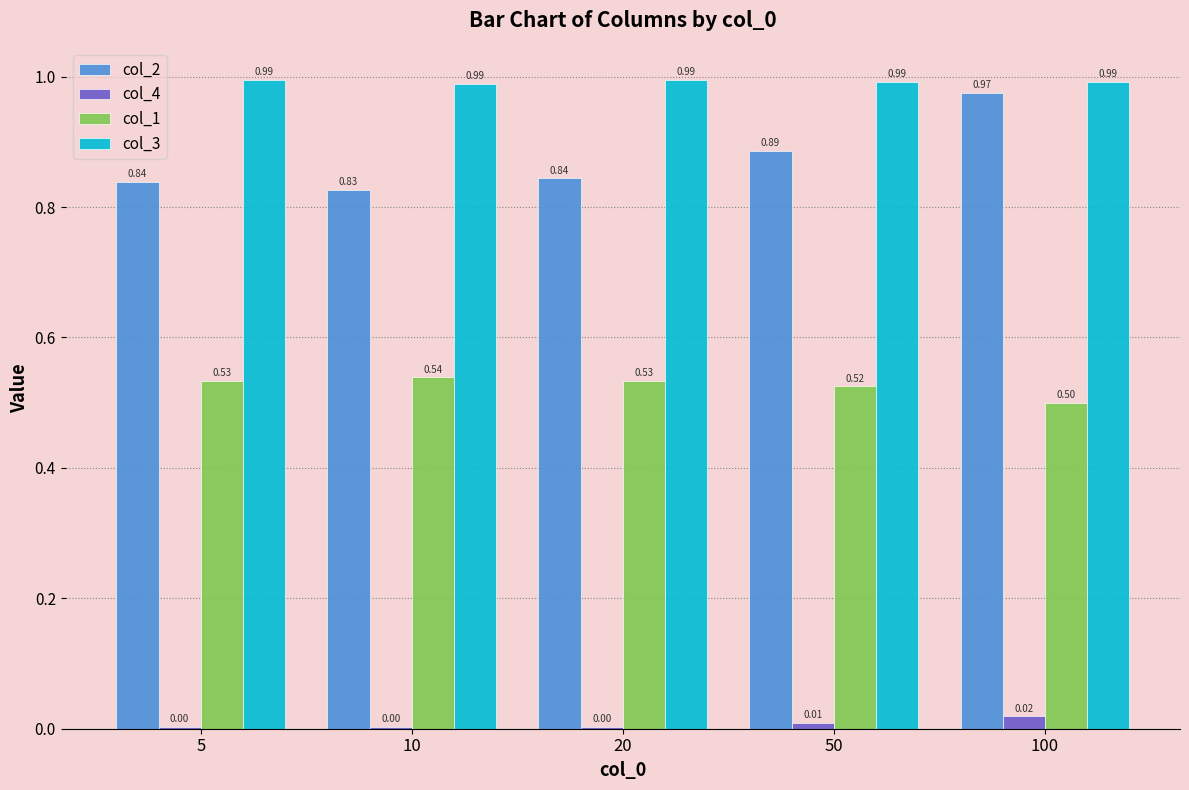

The col_3 series shows 0.6 at 5. True or false?

False